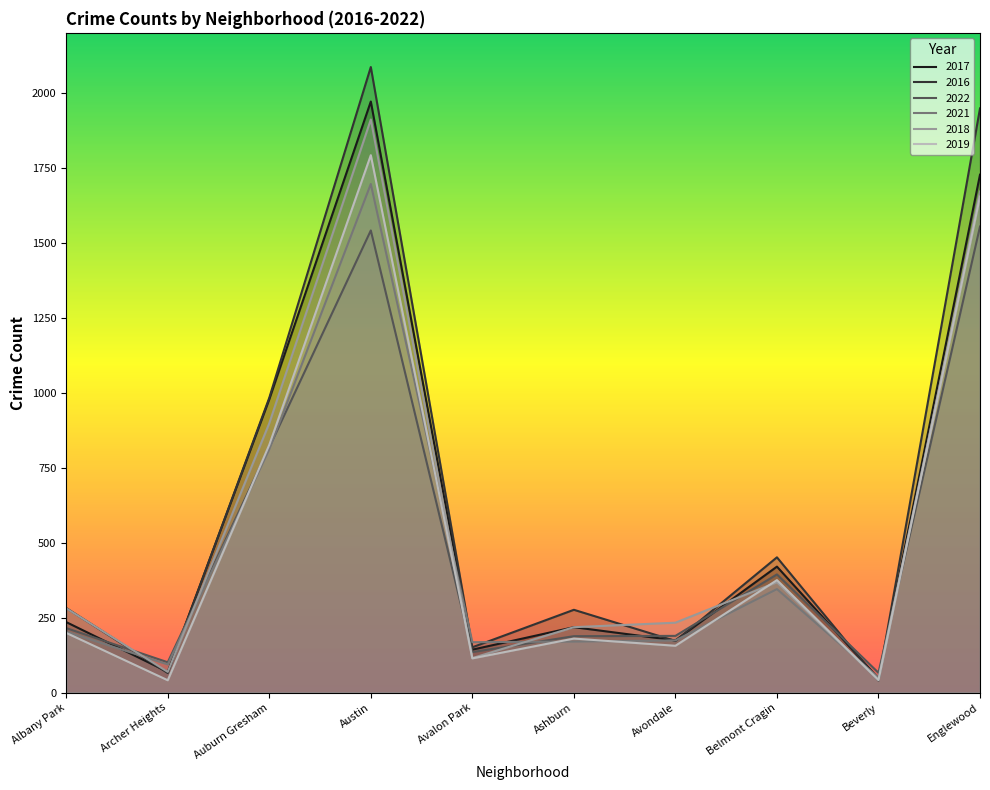

Which series has the widest spread of values?

2016